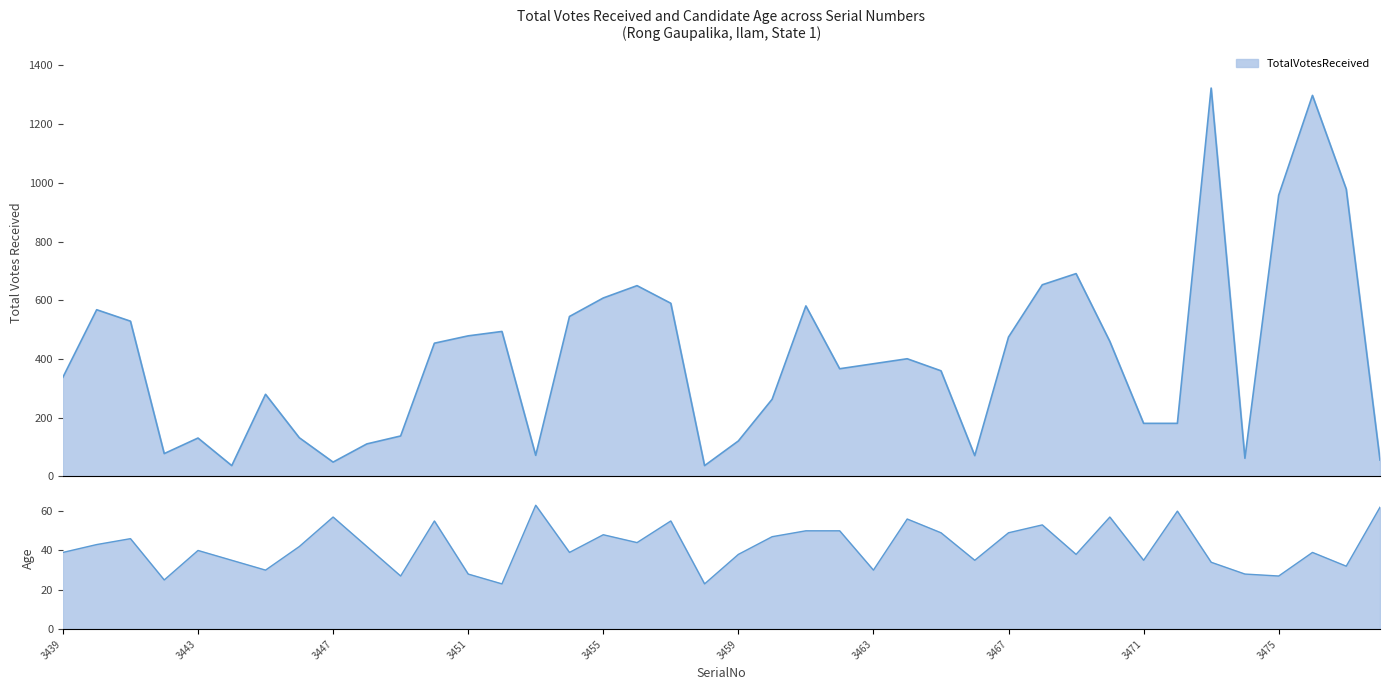

In TotalVotesReceived, how many points are higher than both neighbors (excluding endpoints)?

10